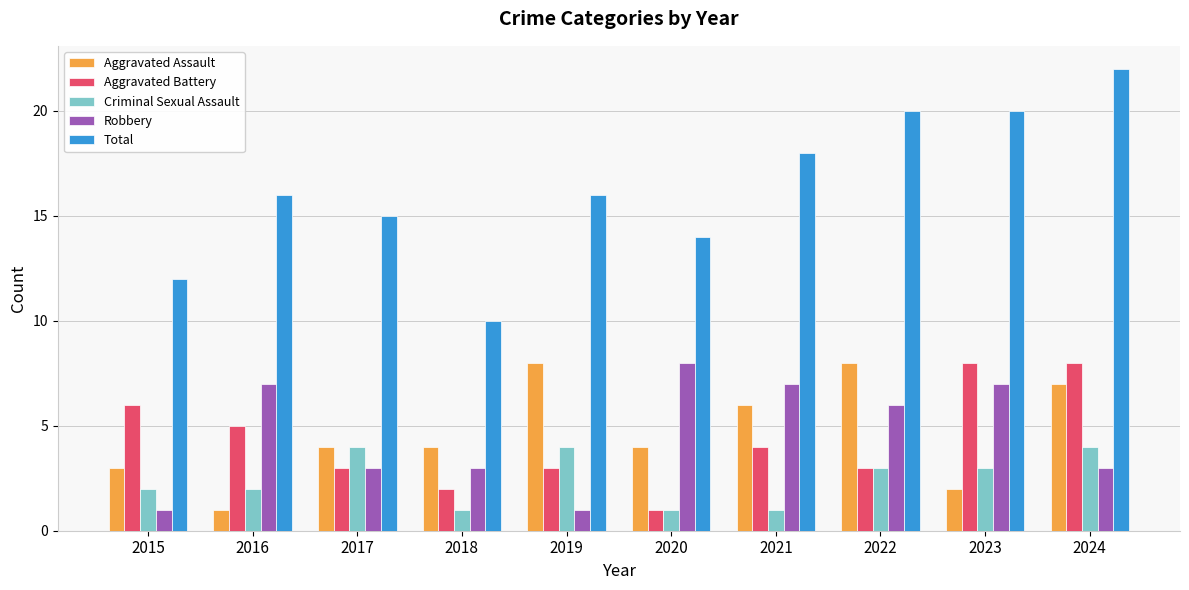

What is the total value across all series at 2021?

36